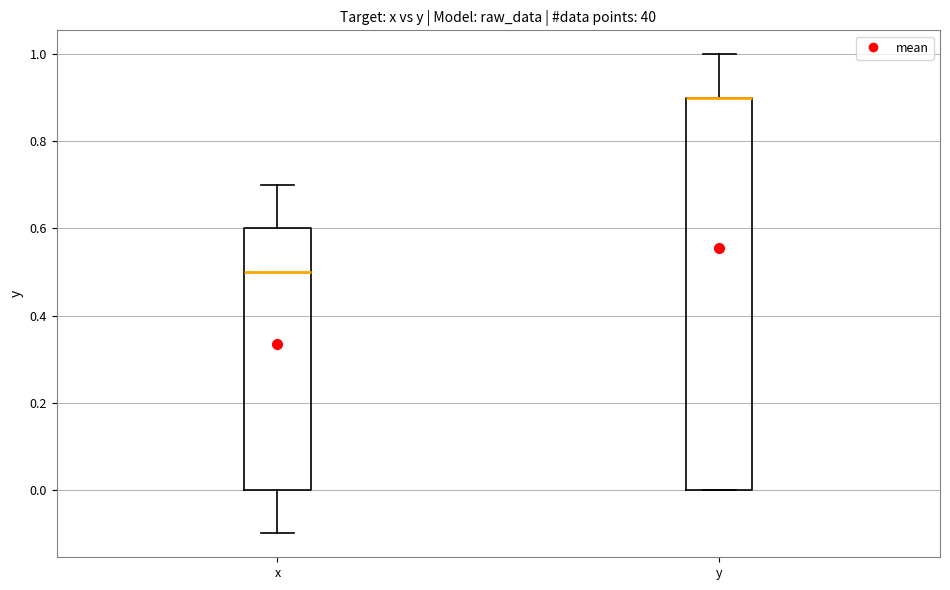

Which box is the tallest, from its lower edge to its upper edge?

y